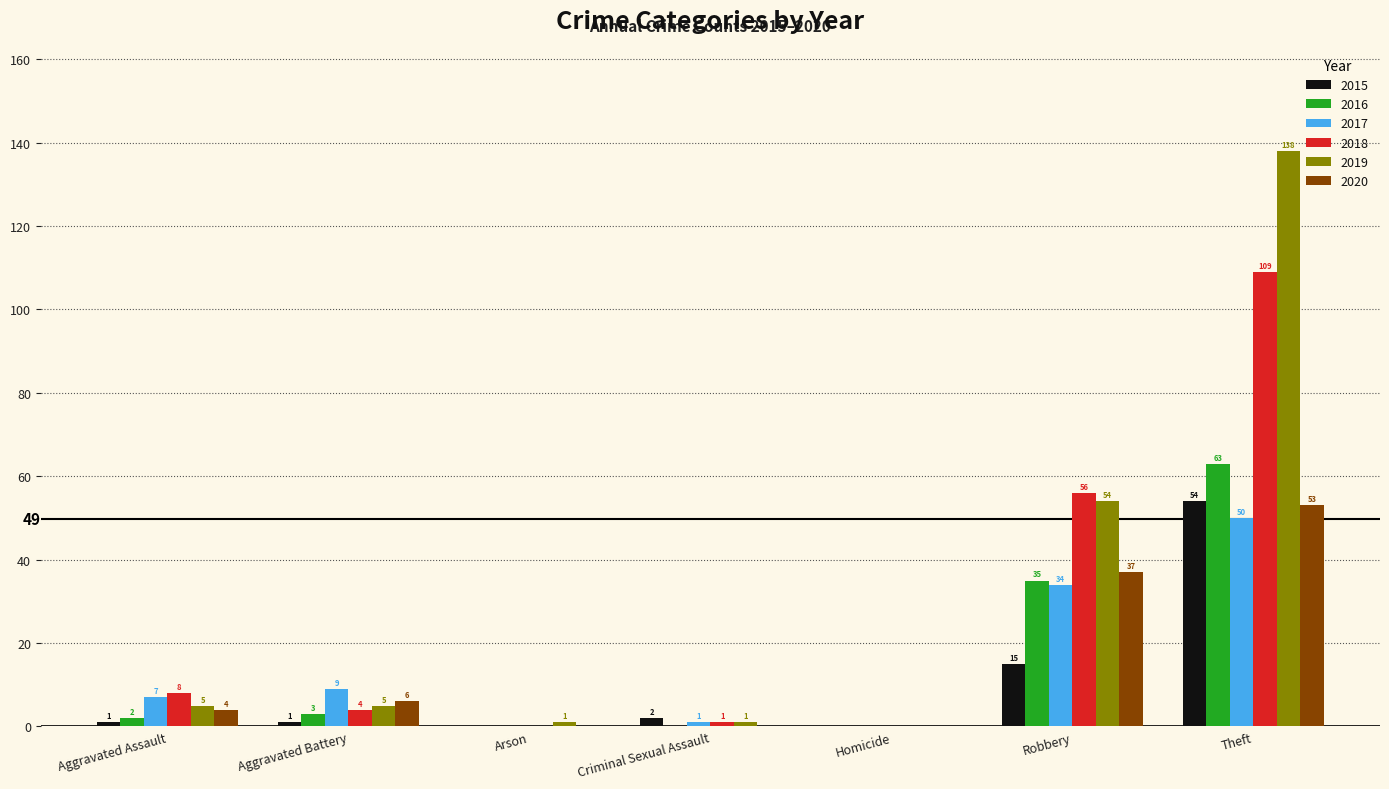

Between Aggravated Battery and Homicide, which series saw the biggest shift?

2017